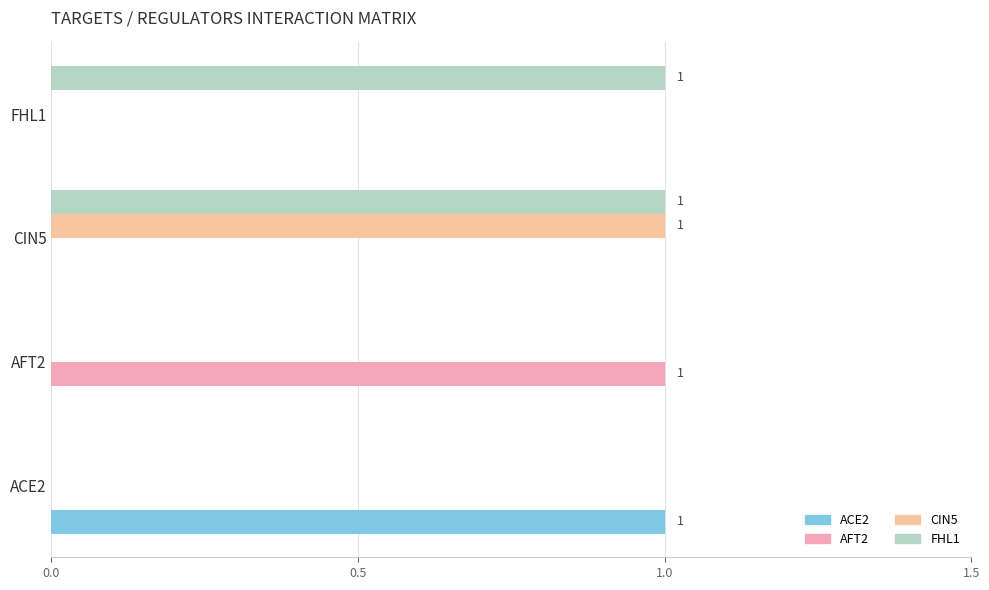

What is the difference between the maximum and minimum values in the CIN5 series?

1